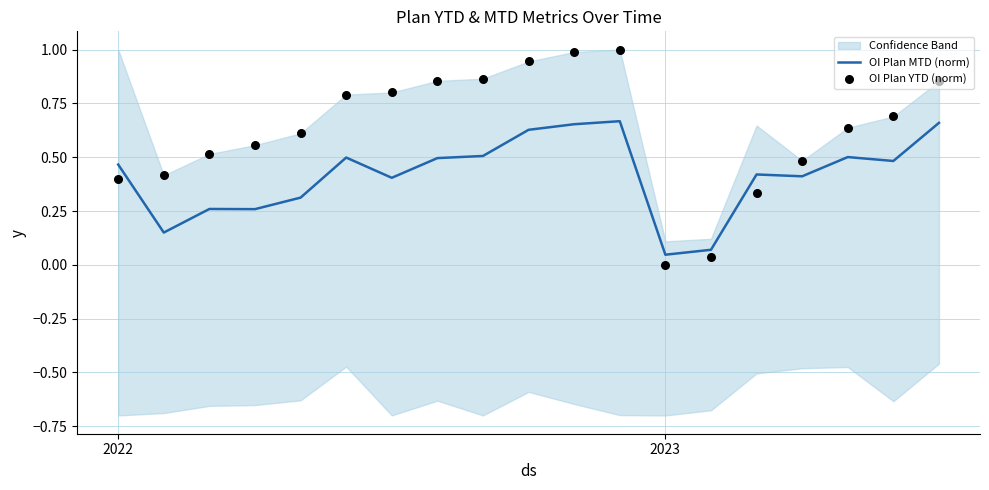

Which series has the largest total across all categories?

OI Plan YTD (norm)